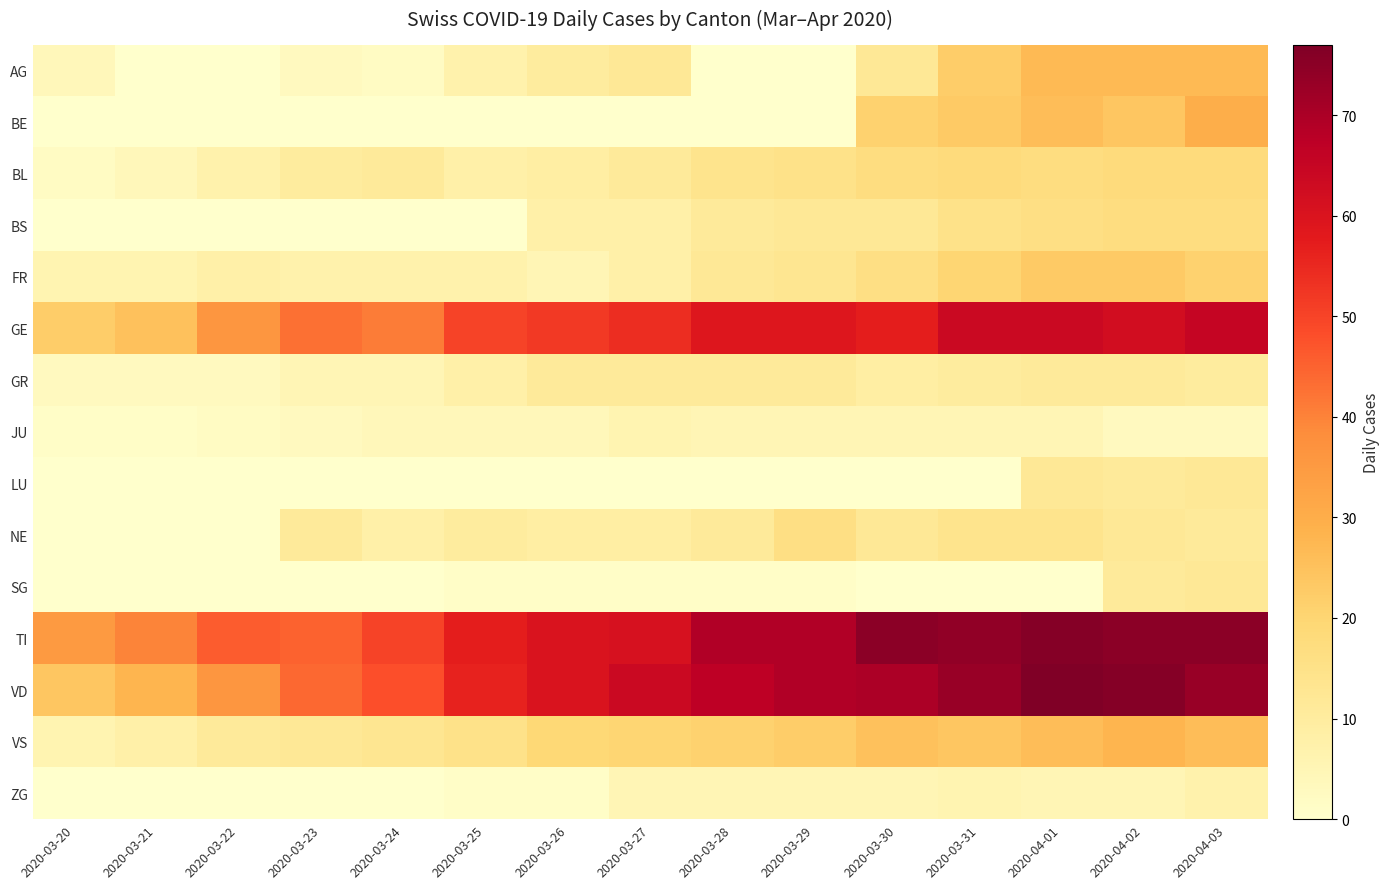

At which category is the sum across all series the highest?

2020-04-03